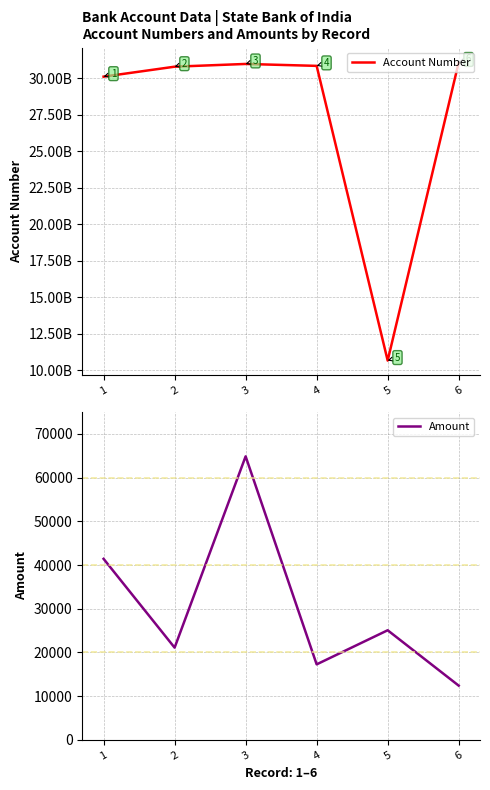

Reading left to right, list all the values displayed in this chart.

Account Number: 30093698525	30775969616	30963839527	30831866867	10653932356	31067043163
Amount: 41415	21108	64855	17281	25082	12420